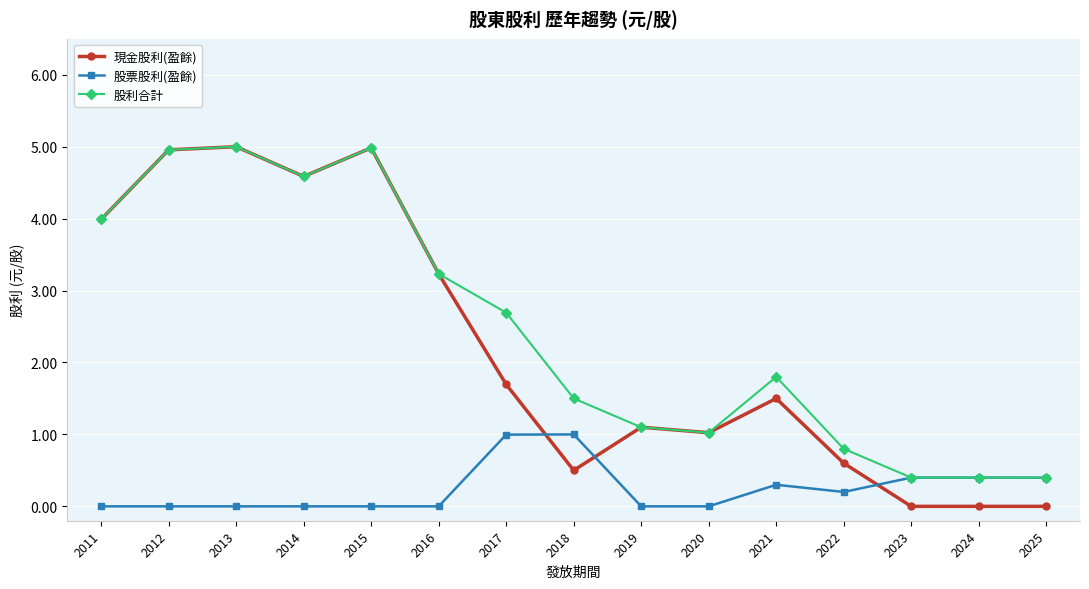

What is the minimum value for 股利合計?

0.4